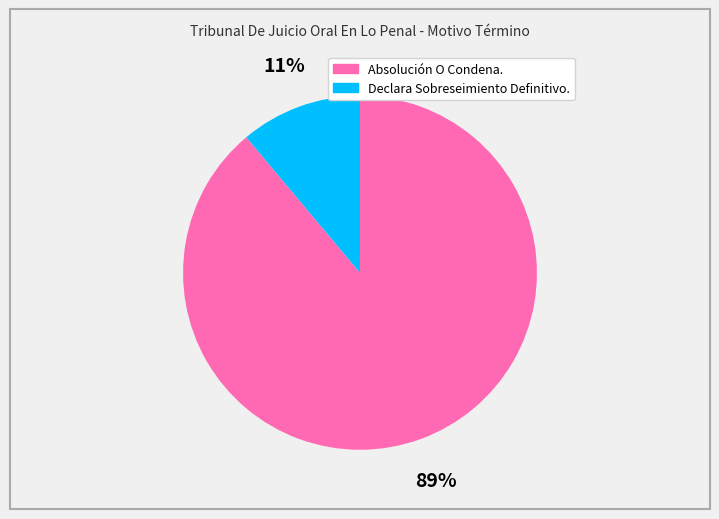

To the nearest percent, what percentage of the pie is Declara Sobreseimiento Definitivo.?

11%